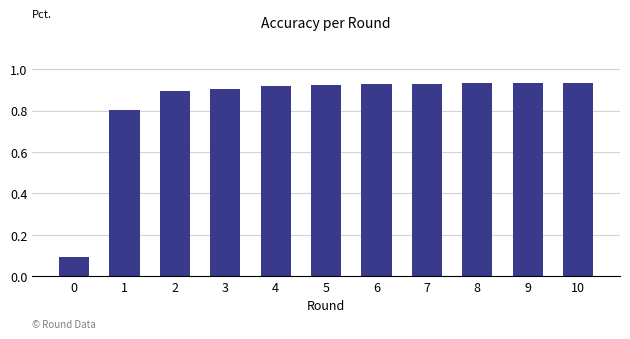

What is the value of the 2nd bar from the left?

0.8